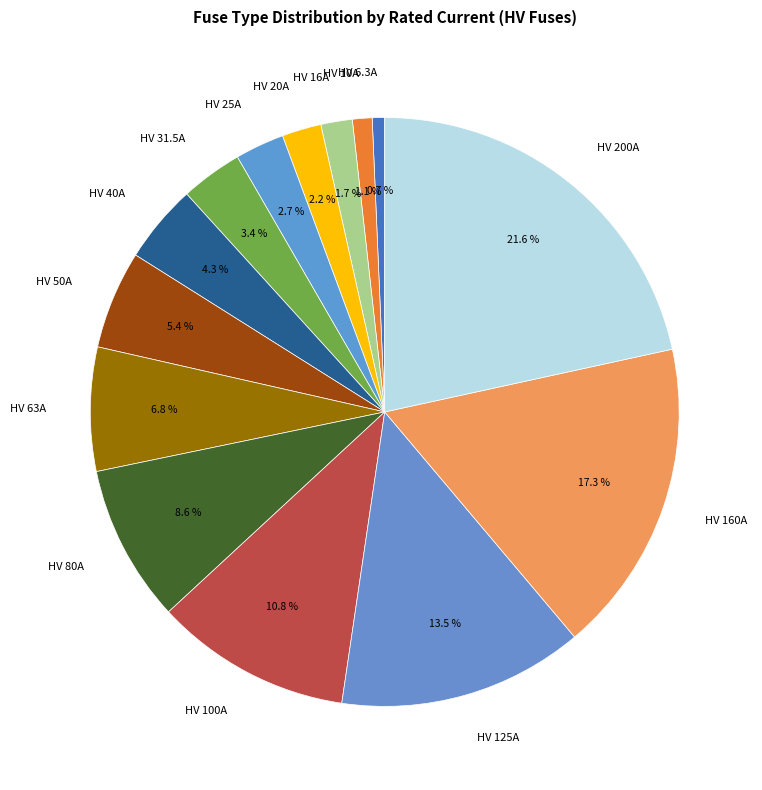

What portion of the pie excludes HV 31.5A?

96.6%